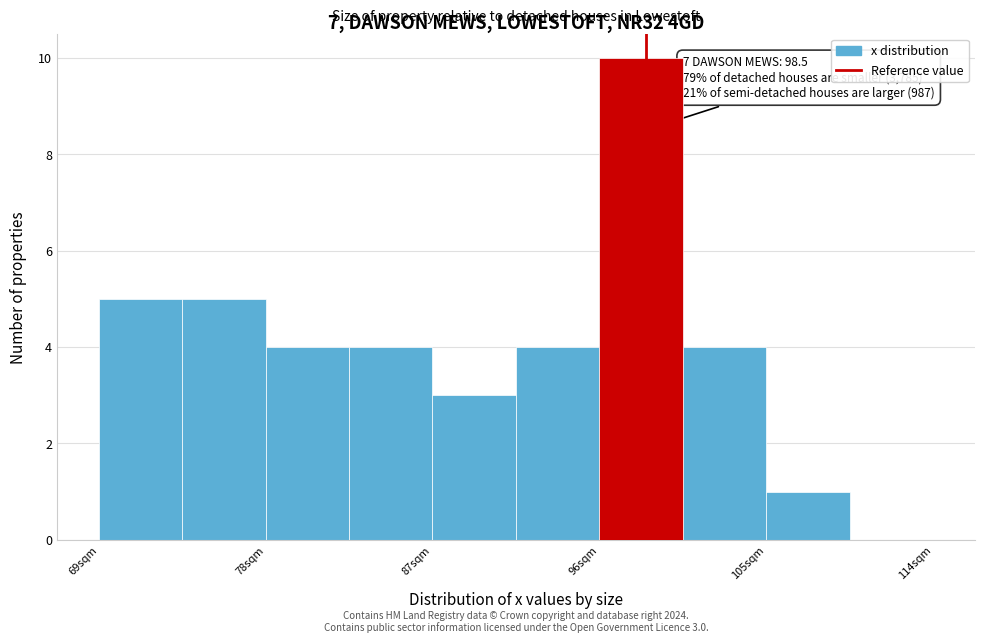

Which range on the x-axis has the tallest bar?

96.0 to 100.5